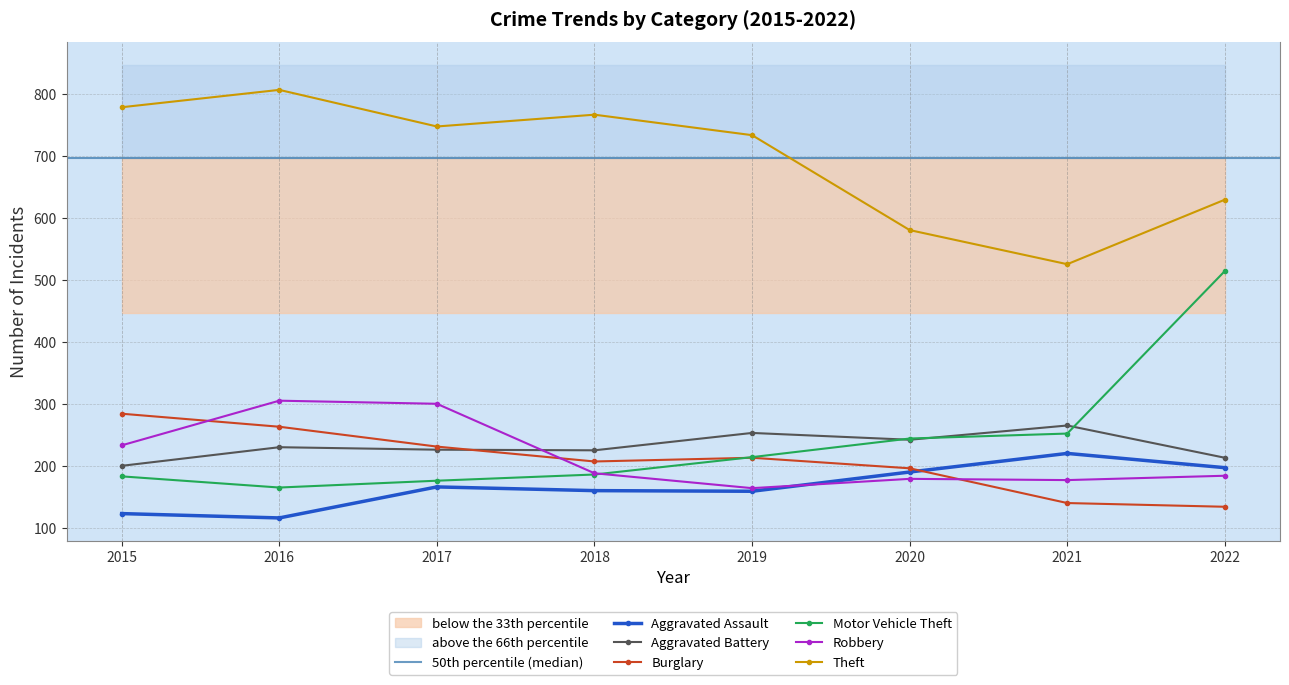

True or false: Aggravated Battery has more than 2 interior local peaks.

True